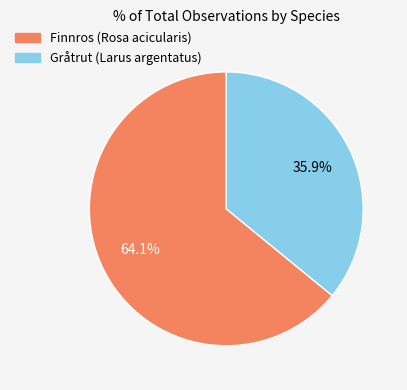

The Finnros (Rosa acicularis) slice represents 64% of the pie. True or false?

True